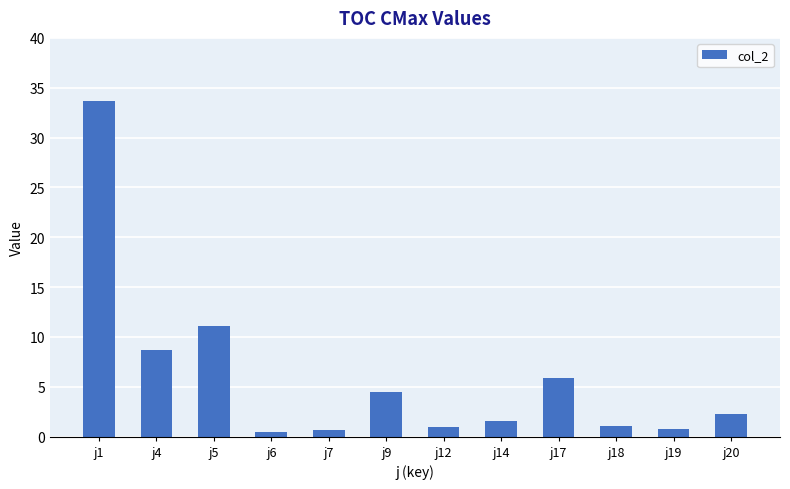

Reading left to right, list all the values displayed in this chart.

j1=33.6	j4=8.7	j5=11.1	j6=0.5	j7=0.7	j9=4.5	j12=1.0	j14=1.5	j17=5.9	j18=1.0	j19=0.7	j20=2.2